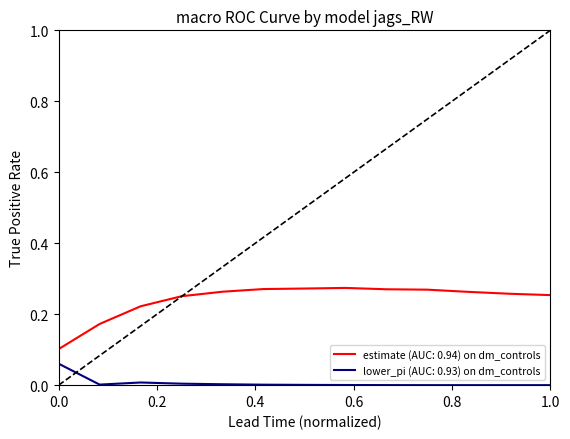

True or false: estimate (AUC: 0.94) on dm_controls and lower_pi (AUC: 0.93) on dm_controls cross at least once.

False